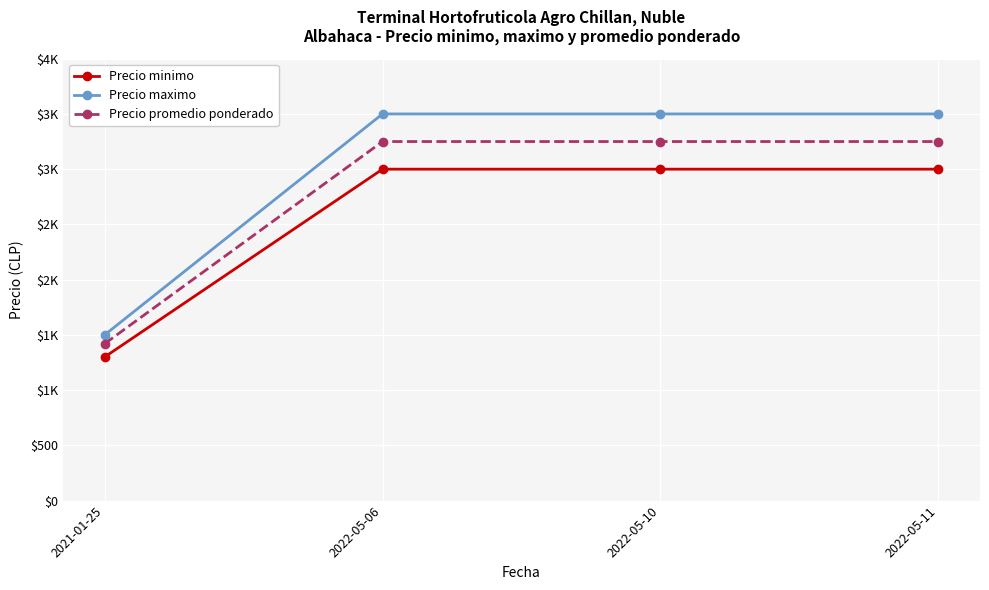

The value of Precio maximo at 2022-05-06 is 3500. True or false?

True